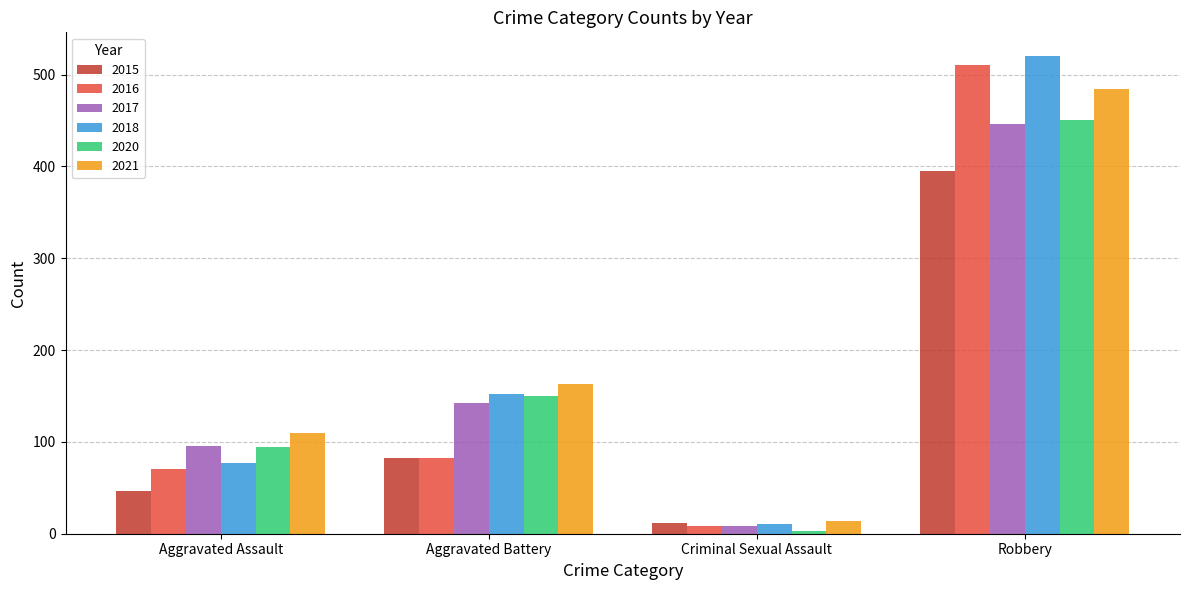

What is the smallest value displayed?

3